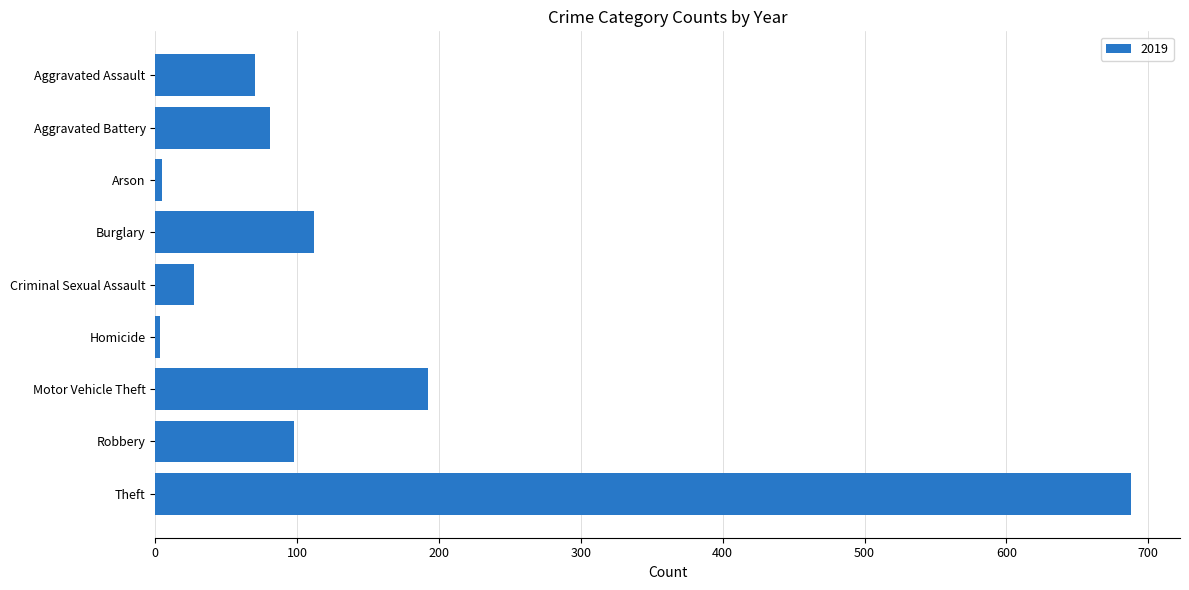

How many bars are there in total?

9